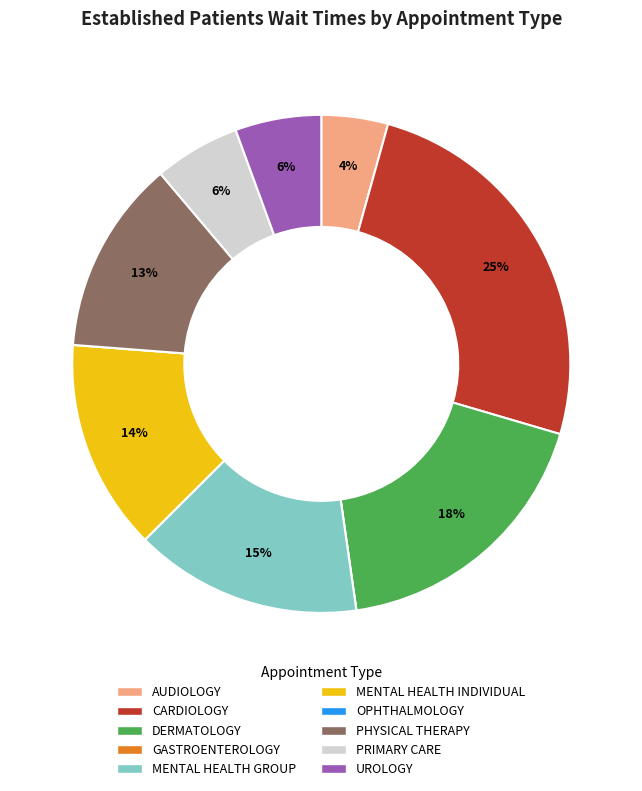

Combined, do PRIMARY CARE and UROLOGY account for over 50%?

No